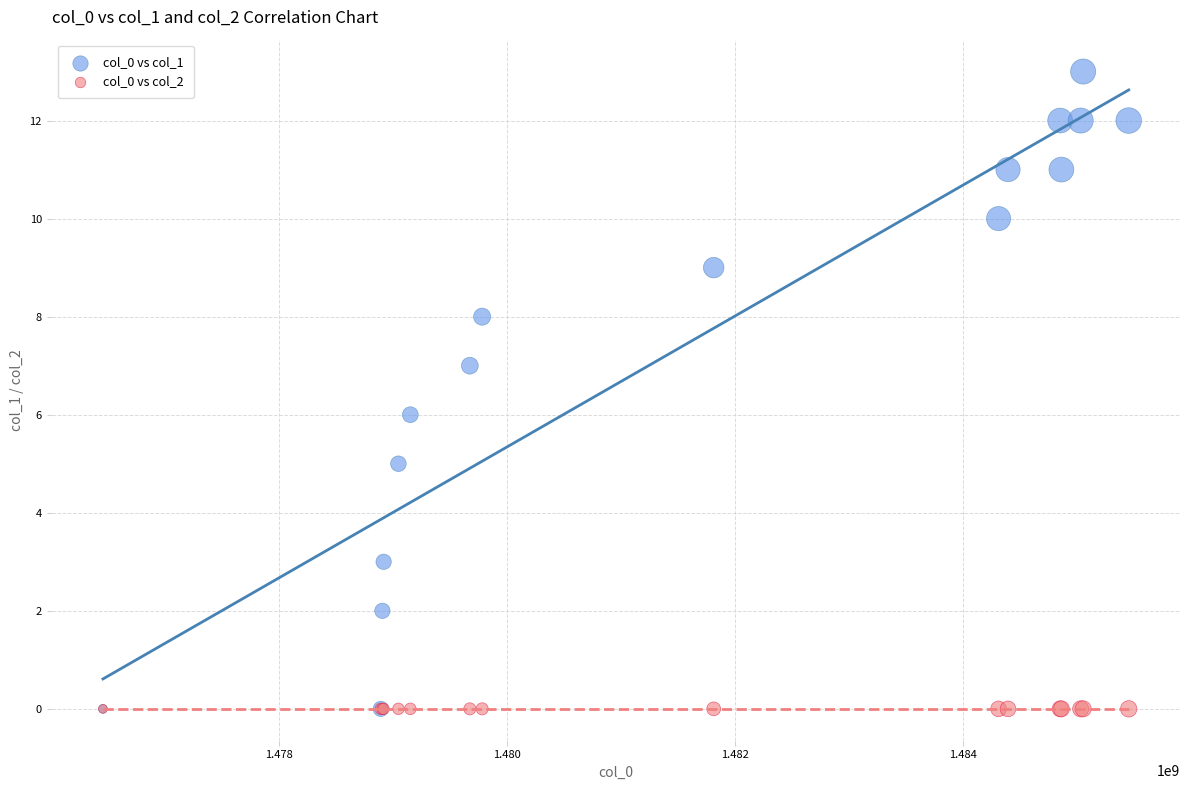

What are all the series names shown in the legend?

col_0 vs col_1, col_0 vs col_2